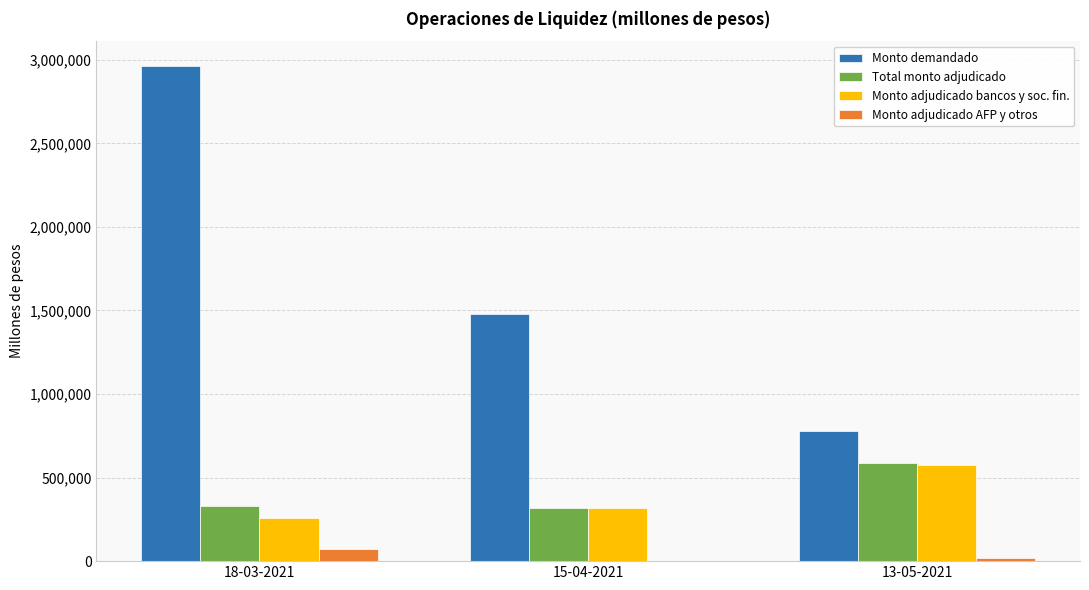

The value of Monto adjudicado bancos y soc. fin. at 13-05-2021 is 574000. True or false?

True